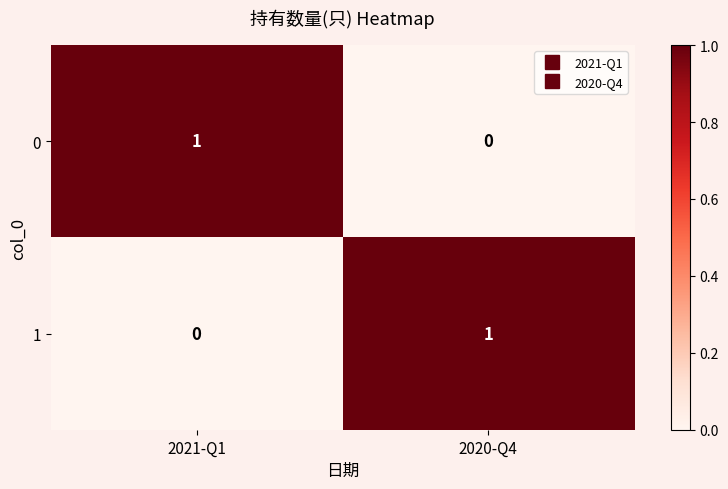

What is the spread (max minus min) of values at 2021-Q1?

1